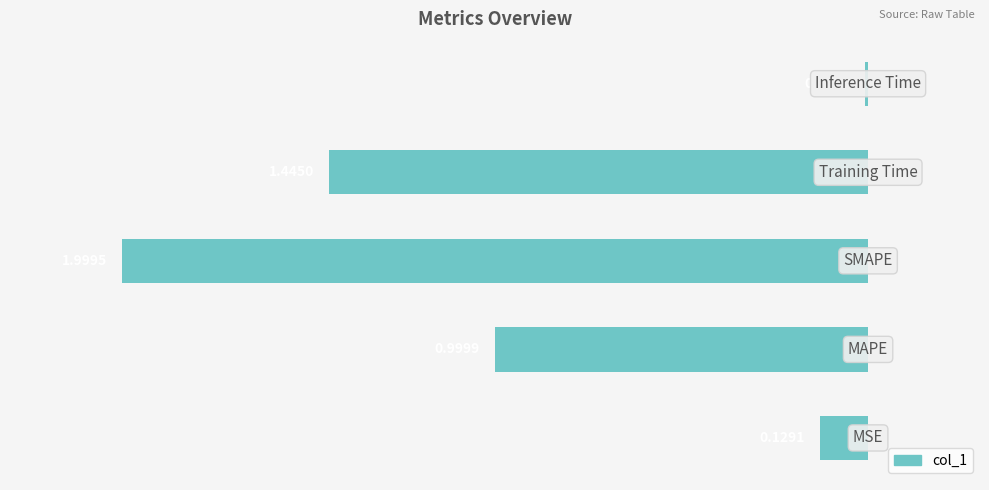

Rank the categories by value from highest to lowest.

4, 0, 1, 3, 2